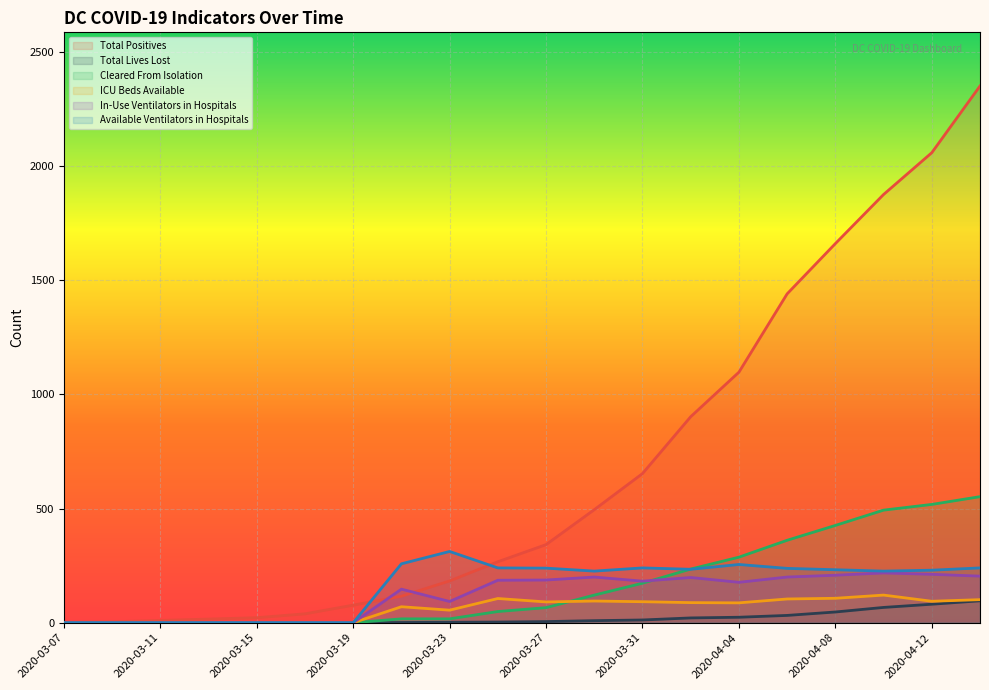

What is the average value of the In-Use Ventilators in Hospitals series?

121